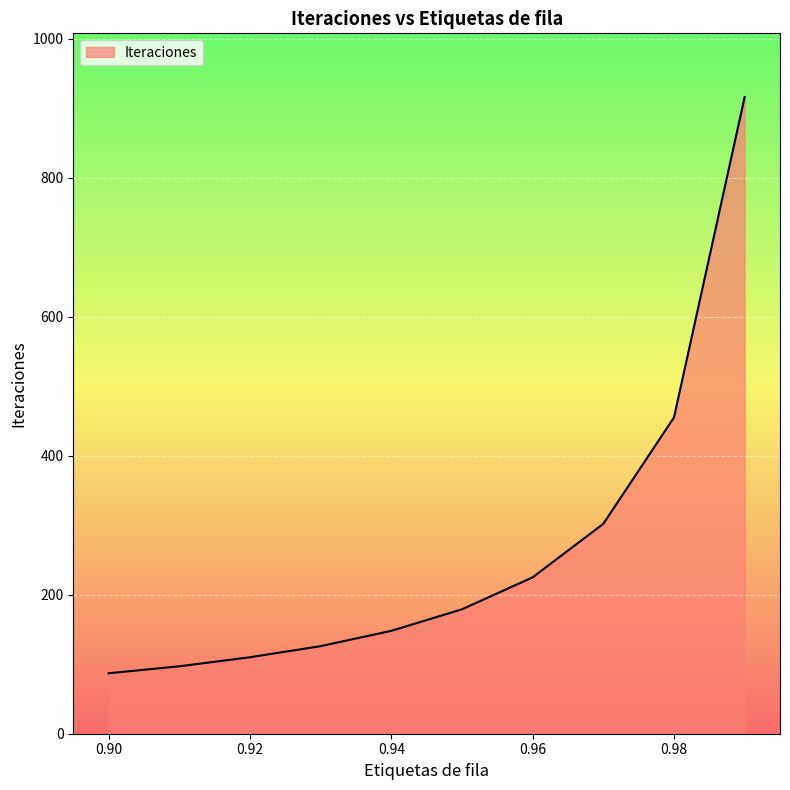

What is the maximum value shown in the chart?

916